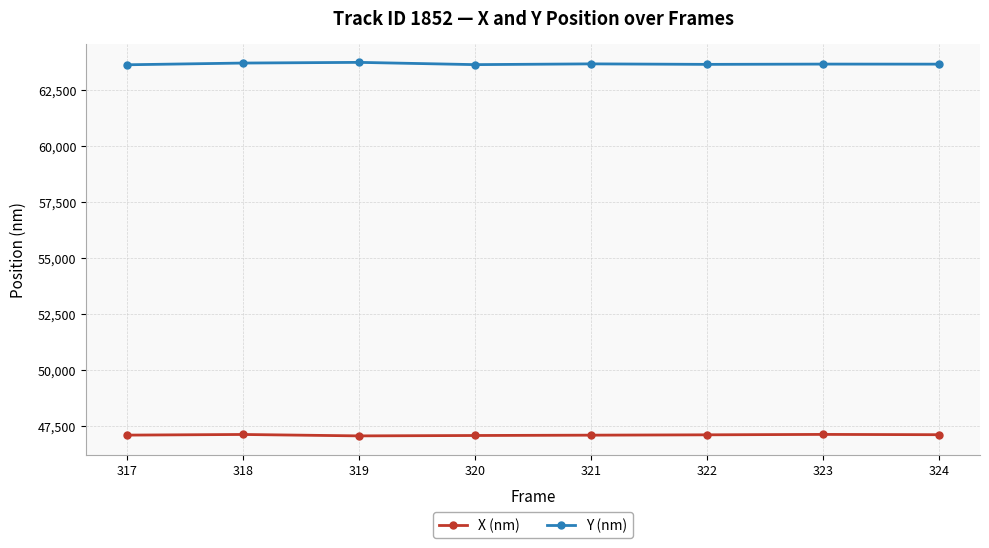

List the series in order of their overall mean, highest first.

Y (nm), X (nm)